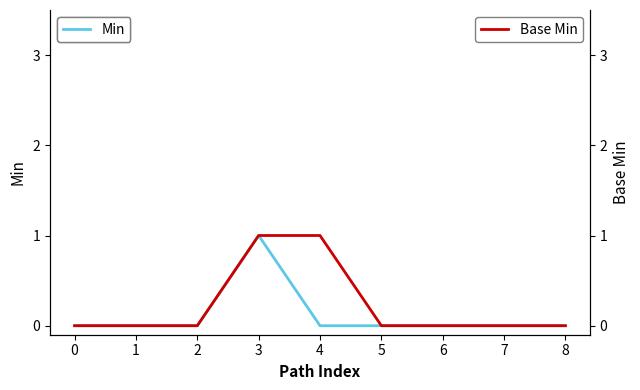

Reading left to right, transcribe all the data shown in this chart.

Min: 0=0	1=0	2=0	3=1	4=0	5=0	6=0	7=0	8=0
Base Min: 0=0	1=0	2=0	3=1	4=1	5=0	6=0	7=0	8=0